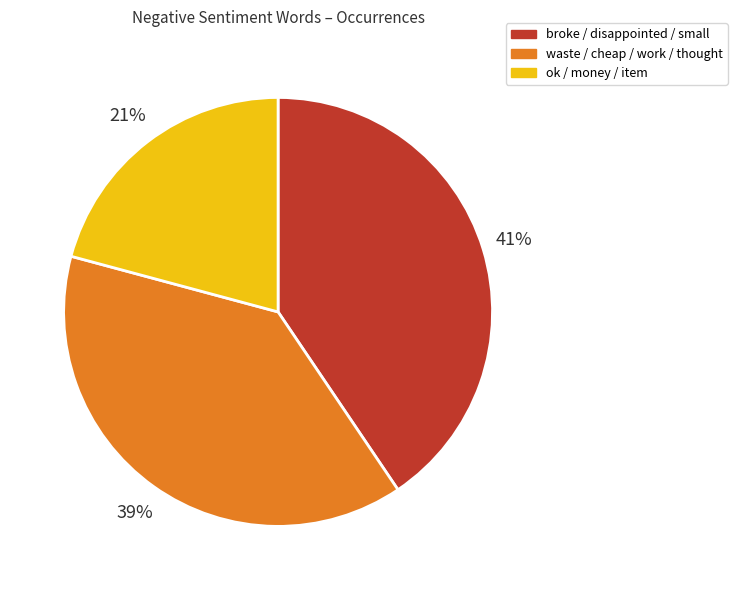

Is there a majority slice in this chart?

No